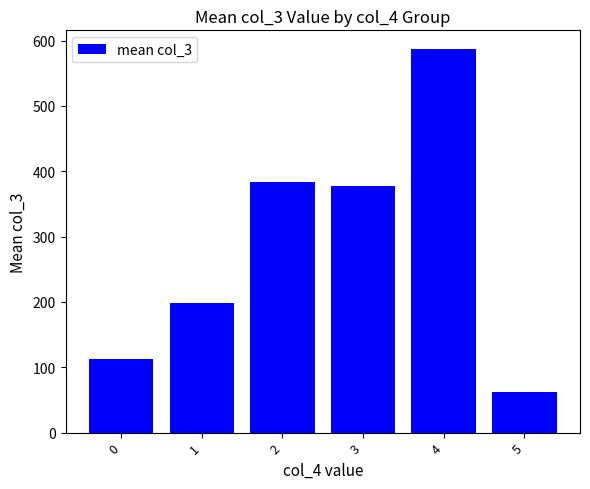

How many data points are less than 377?

3